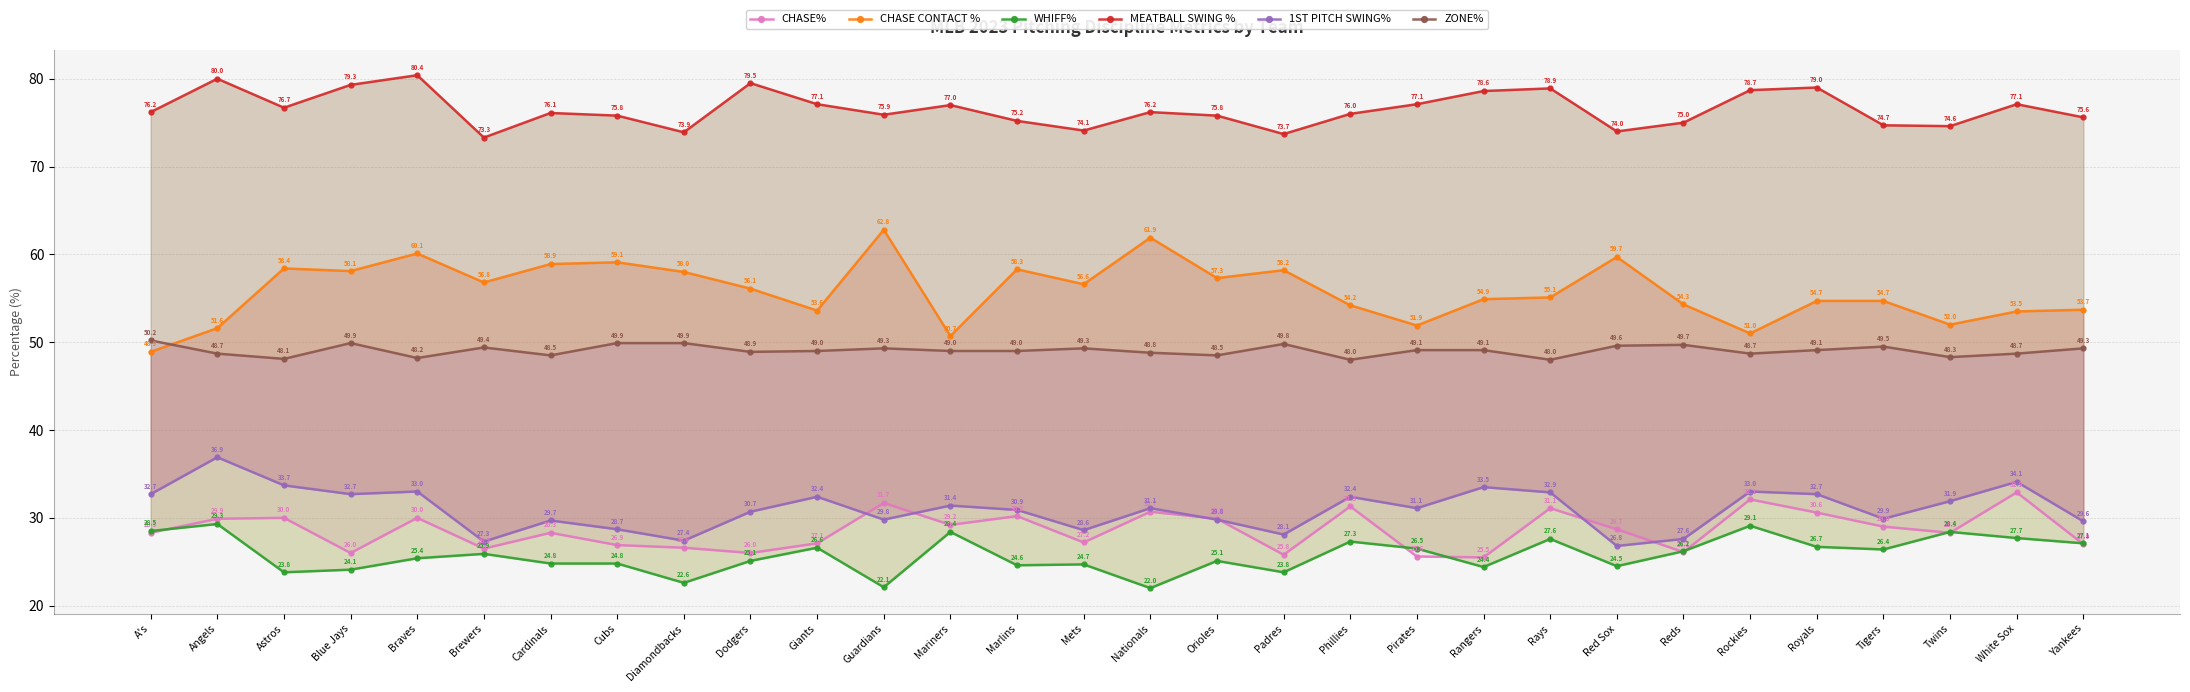

What is the difference between the ZONE% values at Tigers and Nationals?

0.7